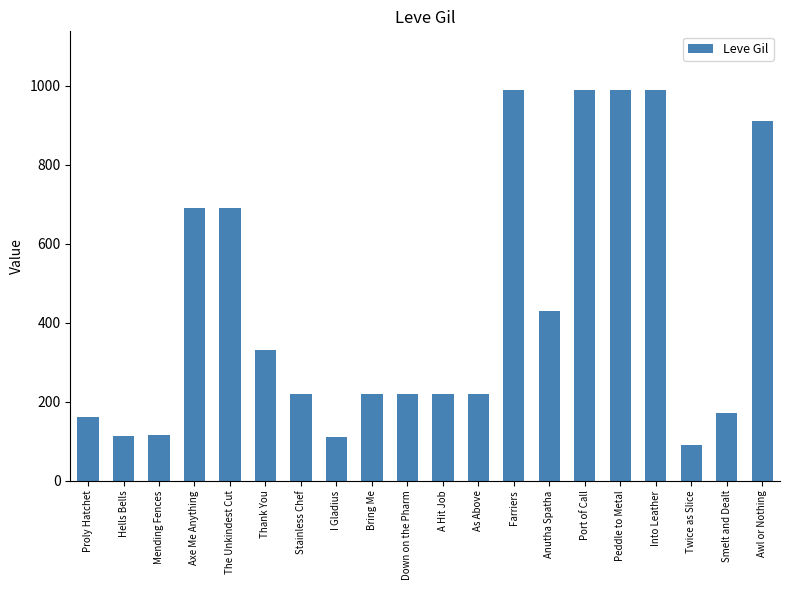

How many bars are there in total?

20